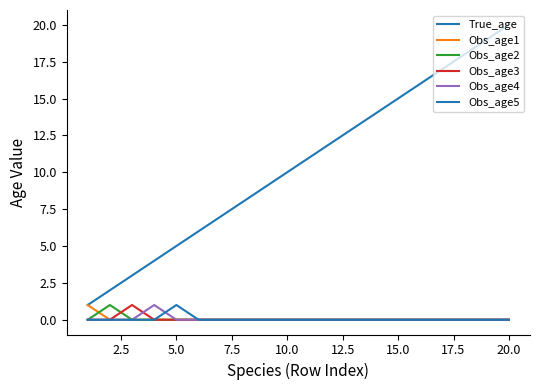

Does the chart display data point markers on the line(s)?

No